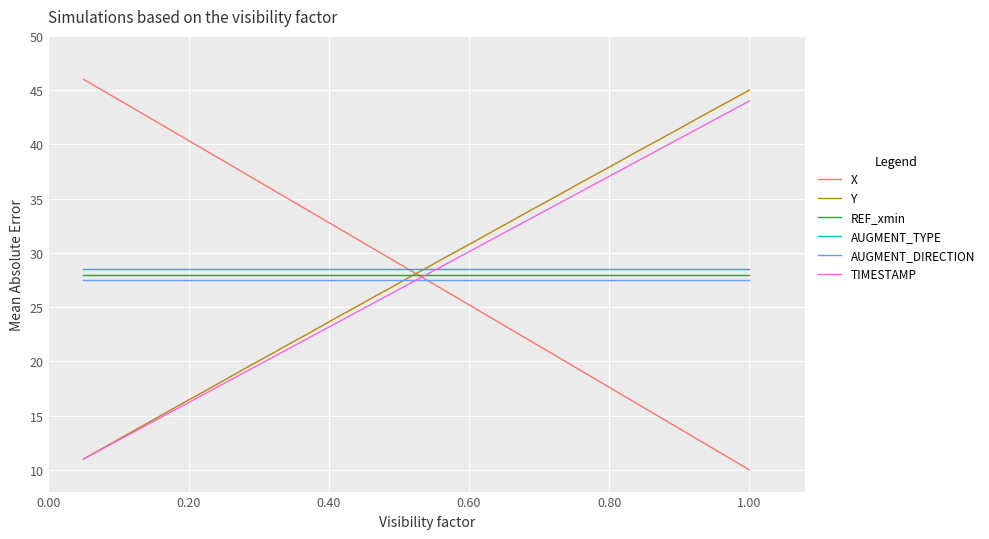

Reading left to right, extract all data points from this chart.

X: 46.0	45.1	44.2	43.3	42.3	41.4	40.5	39.6	38.7	37.7	36.8	35.9	35.0	34.1	33.1	32.2	31.3	30.4	29.4	28.5	27.6	26.7	25.8	24.8	23.9	23.0	22.1	21.1	20.2	19.3	18.3	17.4	16.5	15.6	14.6	13.7	12.8	11.9	10.9	10.0
Y: 11.0	11.9	12.8	13.7	14.5	15.4	16.3	17.2	18.0	18.9	19.8	20.7	21.6	22.4	23.3	24.2	25.0	25.9	26.8	27.7	28.5	29.4	30.3	31.1	32.0	32.9	33.8	34.6	35.5	36.4	37.2	38.1	39.0	39.8	40.7	41.5	42.4	43.3	44.1	45.0
REF_xmin: 28.0	28.0	28.0	28.0	28.0	28.0	28.0	28.0	28.0	28.0	28.0	28.0	28.0	28.0	28.0	28.0	28.0	28.0	28.0	28.0	28.0	28.0	28.0	28.0	28.0	28.0	28.0	28.0	28.0	28.0	28.0	28.0	28.0	28.0	28.0	28.0	28.0	28.0	28.0	28.0
AUGMENT_TYPE: 28.5	28.5	28.5	28.5	28.5	28.5	28.5	28.5	28.5	28.5	28.5	28.5	28.5	28.5	28.5	28.5	28.5	28.5	28.5	28.5	28.5	28.5	28.5	28.5	28.5	28.5	28.5	28.5	28.5	28.5	28.5	28.5	28.5	28.5	28.5	28.5	28.5	28.5	28.5	28.5
AUGMENT_DIRECTION: 27.5	27.5	27.5	27.5	27.5	27.5	27.5	27.5	27.5	27.5	27.5	27.5	27.5	27.5	27.5	27.5	27.5	27.5	27.5	27.5	27.5	27.5	27.5	27.5	27.5	27.5	27.5	27.5	27.5	27.5	27.5	27.5	27.5	27.5	27.5	27.5	27.5	27.5	27.5	27.5
TIMESTAMP: 11.0	11.8	12.7	13.5	14.4	15.2	16.1	16.9	17.8	18.6	19.5	20.3	21.2	22.0	22.8	23.7	24.5	25.4	26.2	27.1	27.9	28.8	29.6	30.5	31.3	32.2	33.0	33.8	34.7	35.5	36.4	37.2	38.1	38.9	39.8	40.6	41.5	42.3	43.2	44.0